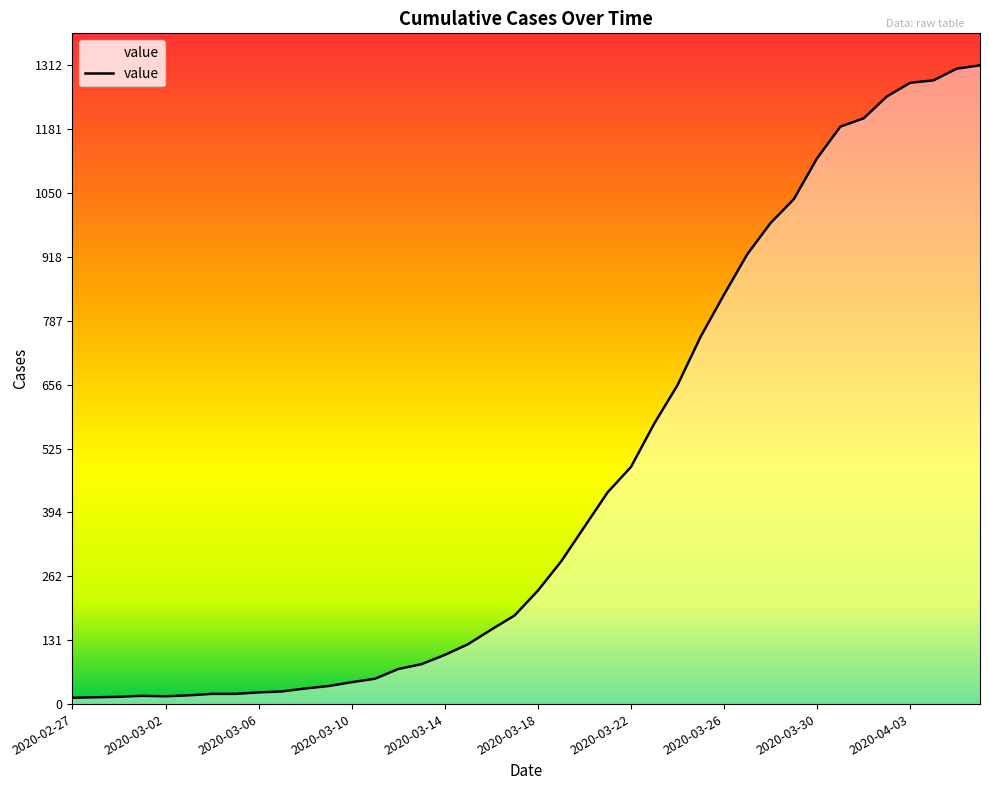

What is the maximum value shown in the chart?

1312